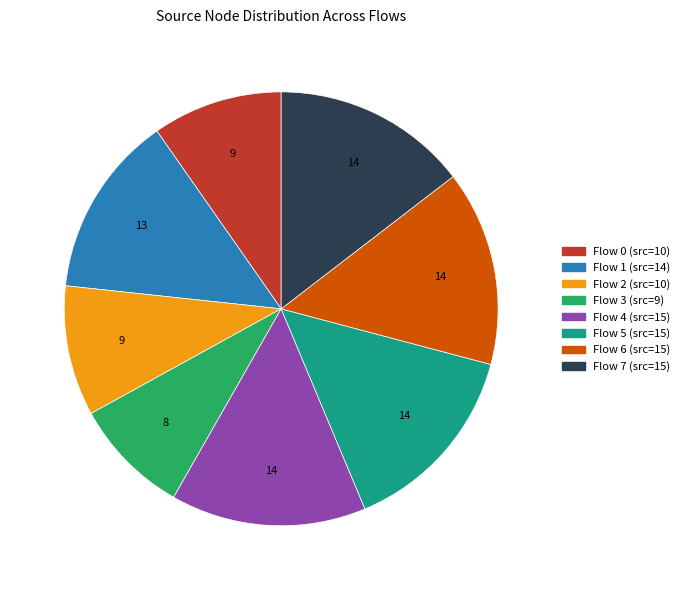

The Flow 2 (src=10) slice represents 10% of the pie. True or false?

True